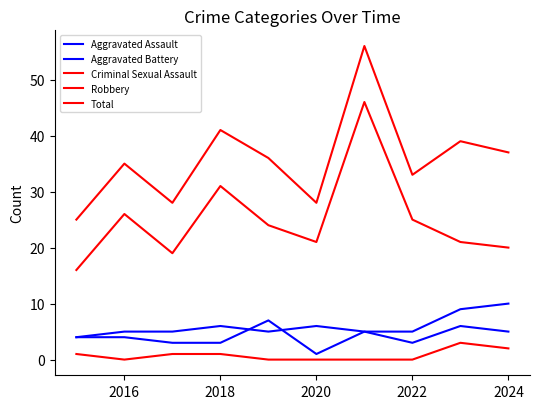

At how many categories does at least one series exceed 27?

9